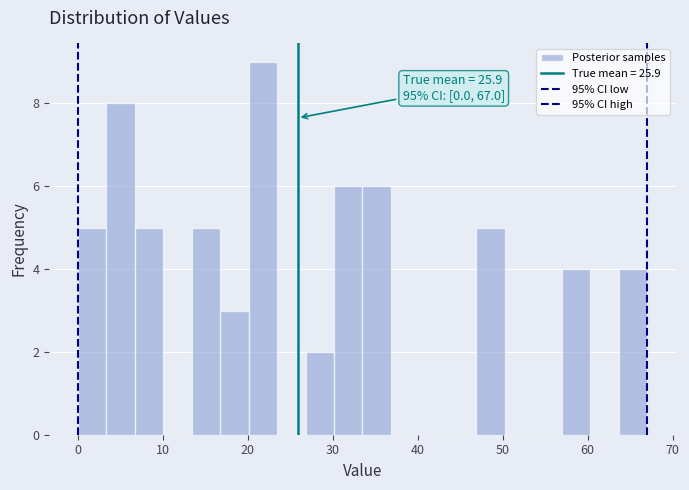

Read against the x-axis, roughly where is the centre of the tallest bar?

22